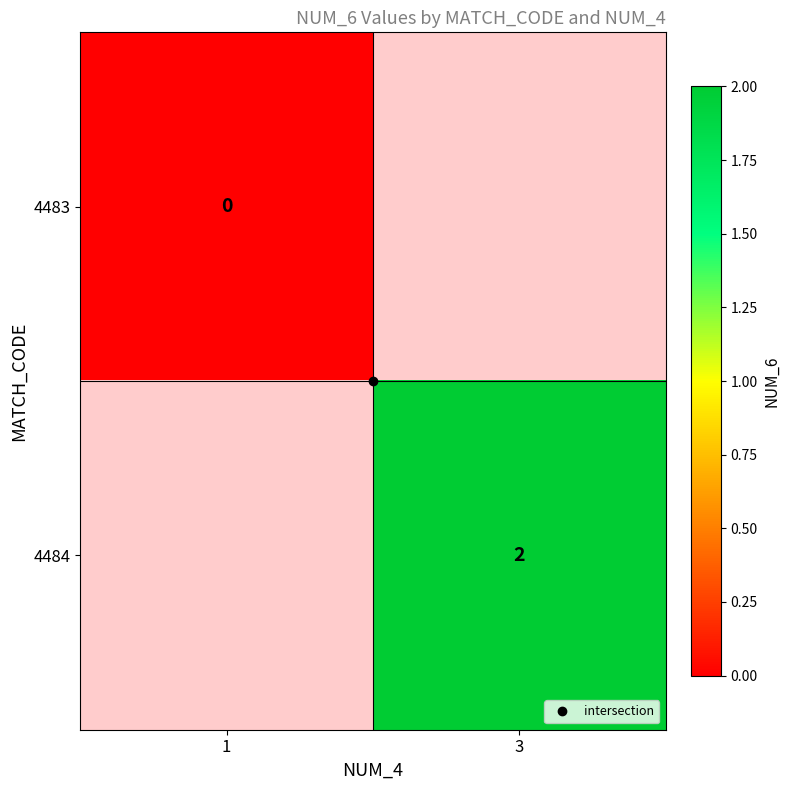

Rank the series by their average value, from lowest to highest.

4483, 4484